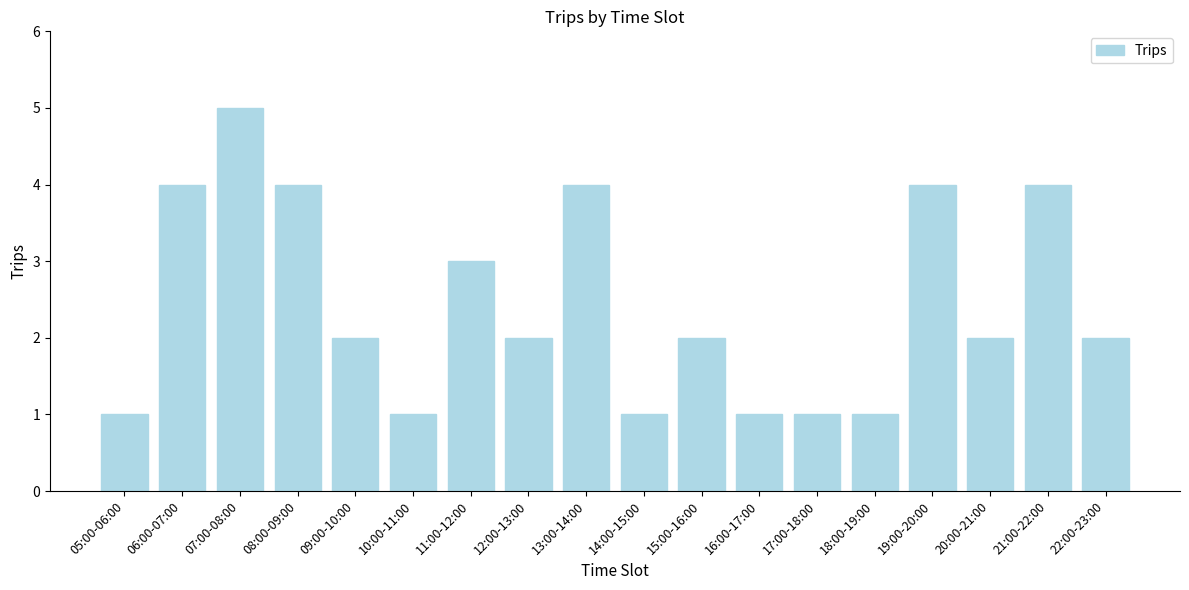

Reading left to right, what are all the values shown in this chart?

05:00-06:00=1	06:00-07:00=4	07:00-08:00=5	08:00-09:00=4	09:00-10:00=2	10:00-11:00=1	11:00-12:00=3	12:00-13:00=2	13:00-14:00=4	14:00-15:00=1	15:00-16:00=2	16:00-17:00=1	17:00-18:00=1	18:00-19:00=1	19:00-20:00=4	20:00-21:00=2	21:00-22:00=4	22:00-23:00=2